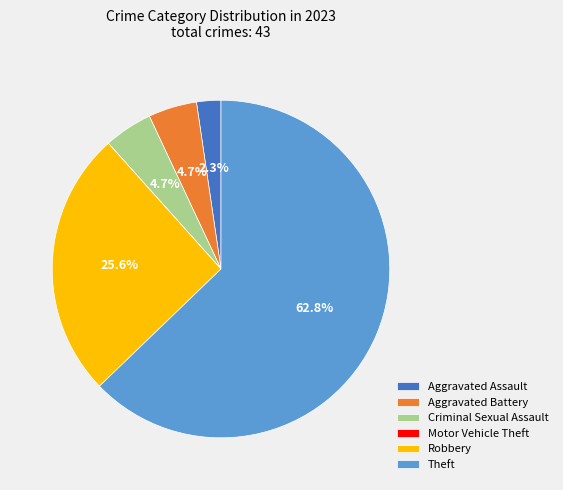

What is the largest slice in the pie chart?

Theft